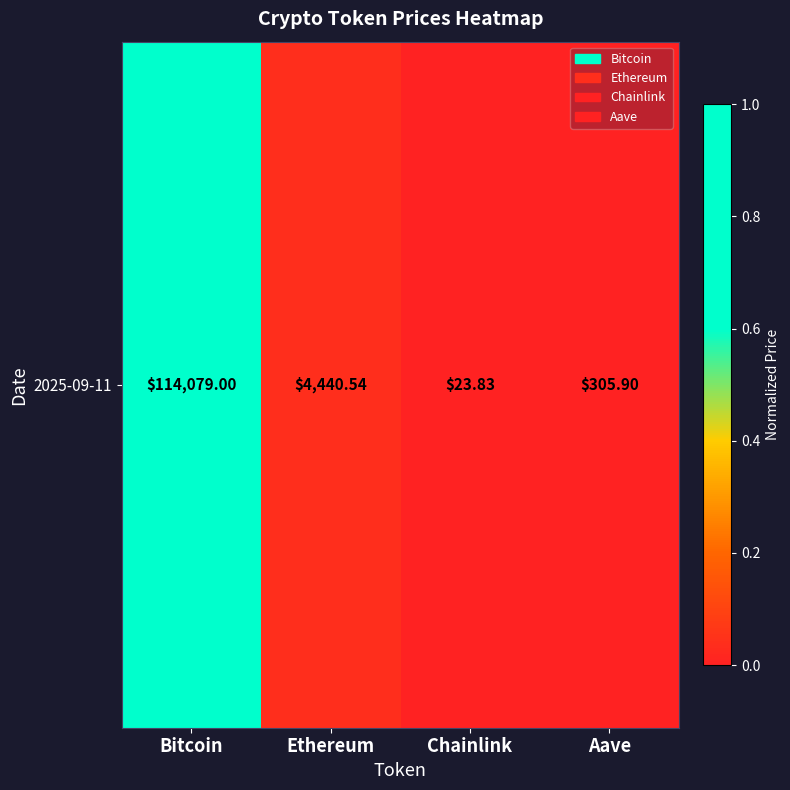

At which category does the chart reach its peak across all series?

Bitcoin